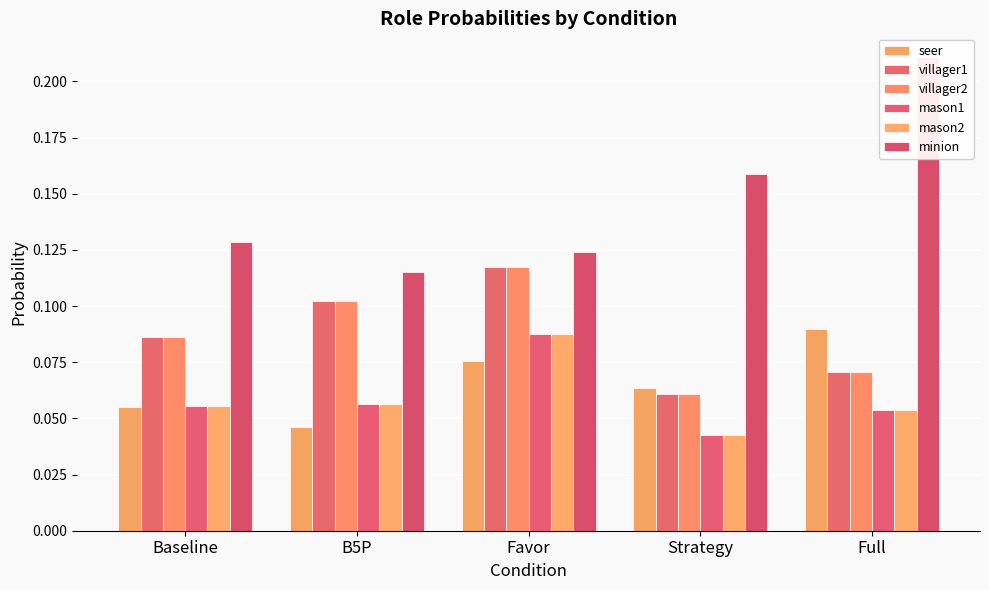

At which category is the sum across all series the highest?

Favor